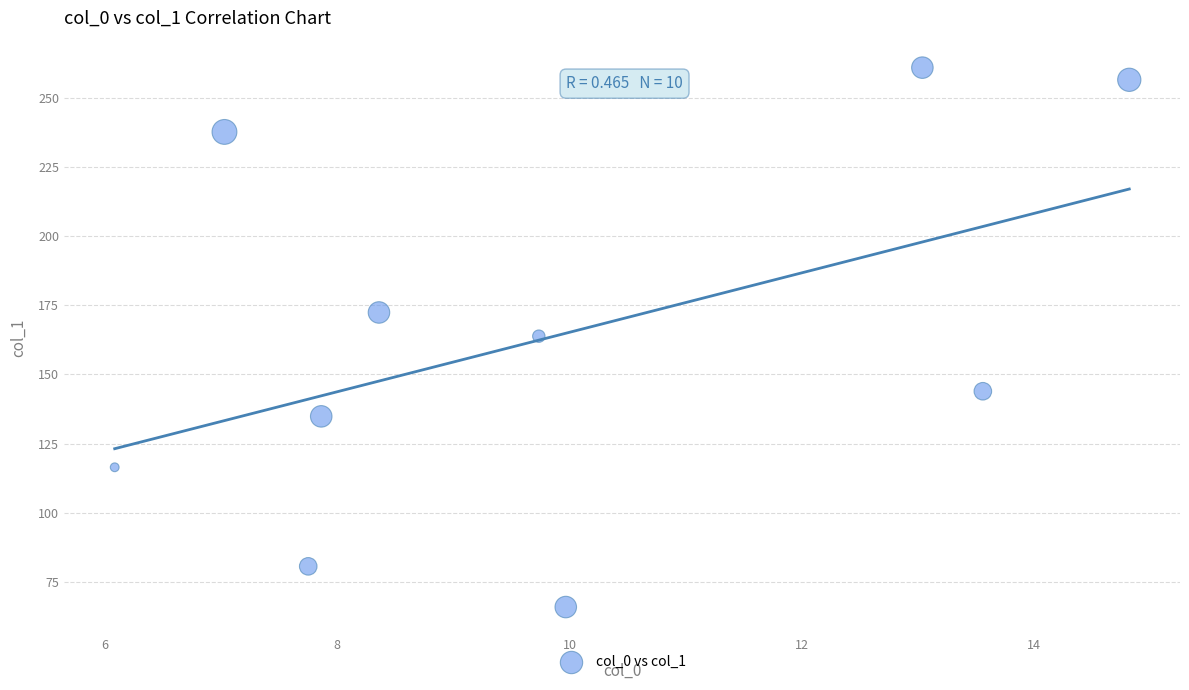

What is the average X value?

9.8